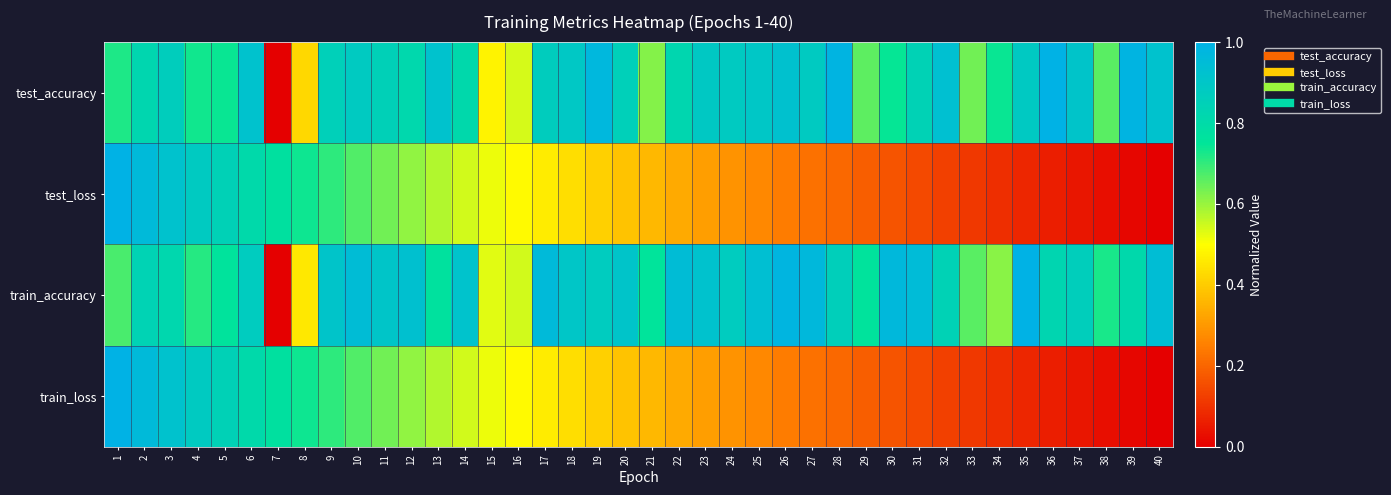

At how many categories does at least one series exceed 0?

40